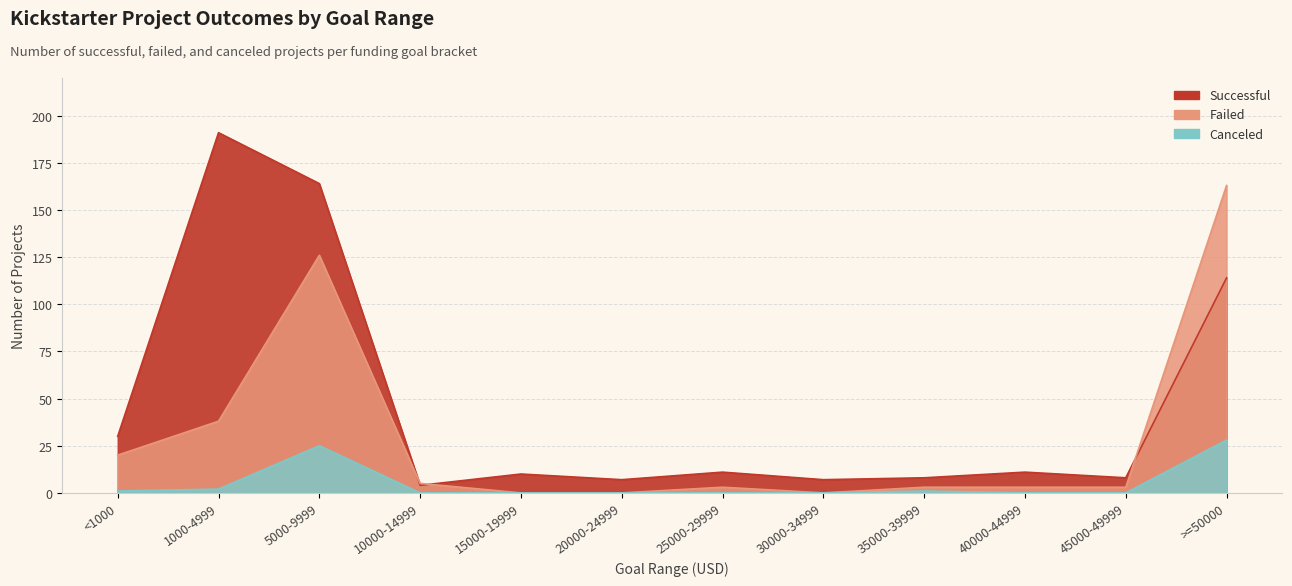

What position from the left is 40000-44999?

10